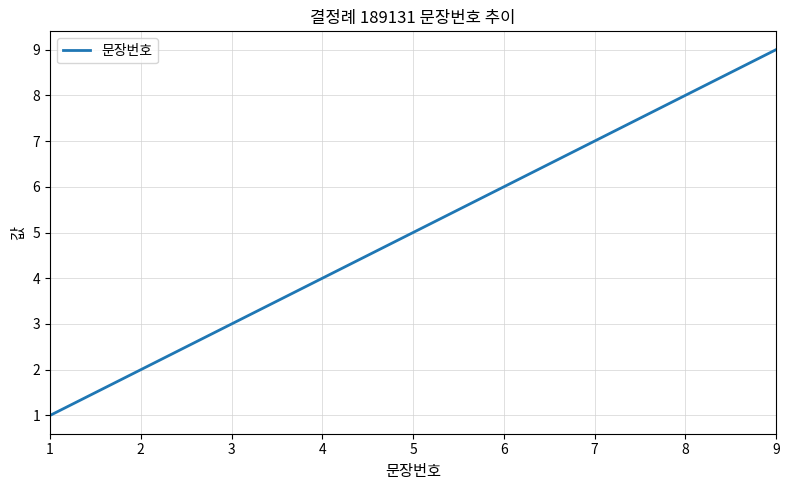

How many lines are shown in the chart?

1